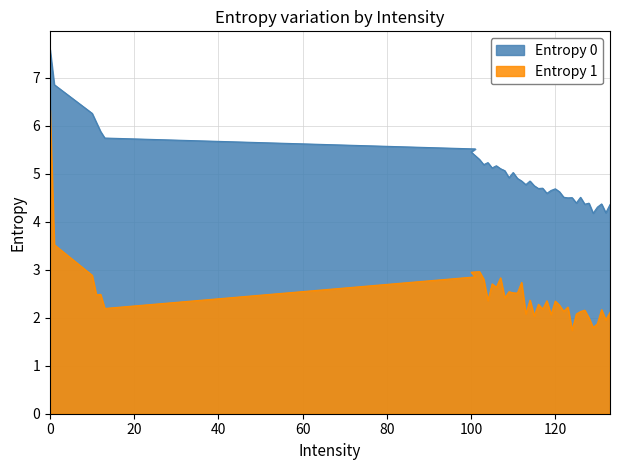

Count the number of data series in this chart.

2